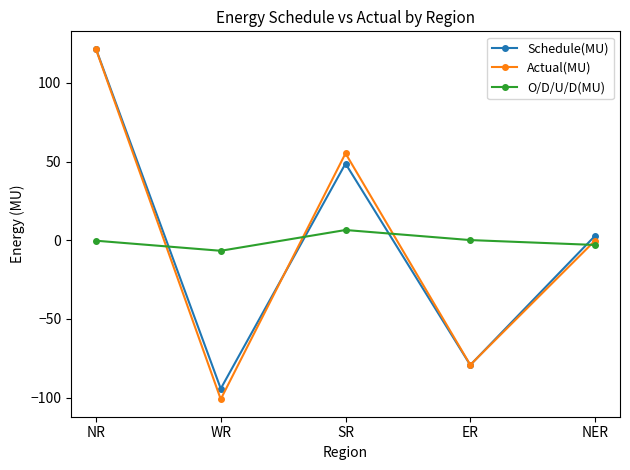

What is the difference between the maximum and second lowest values in the Actual(MU) series?

200.5